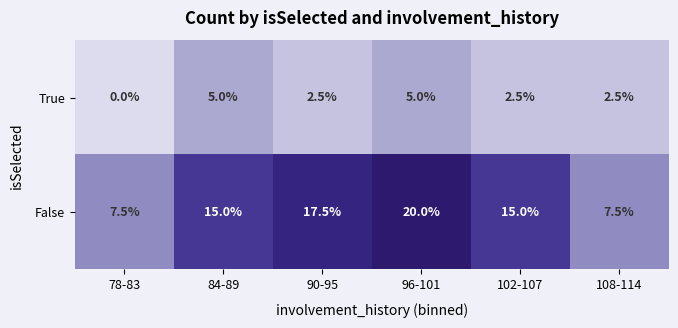

Which series has the widest spread of values?

False